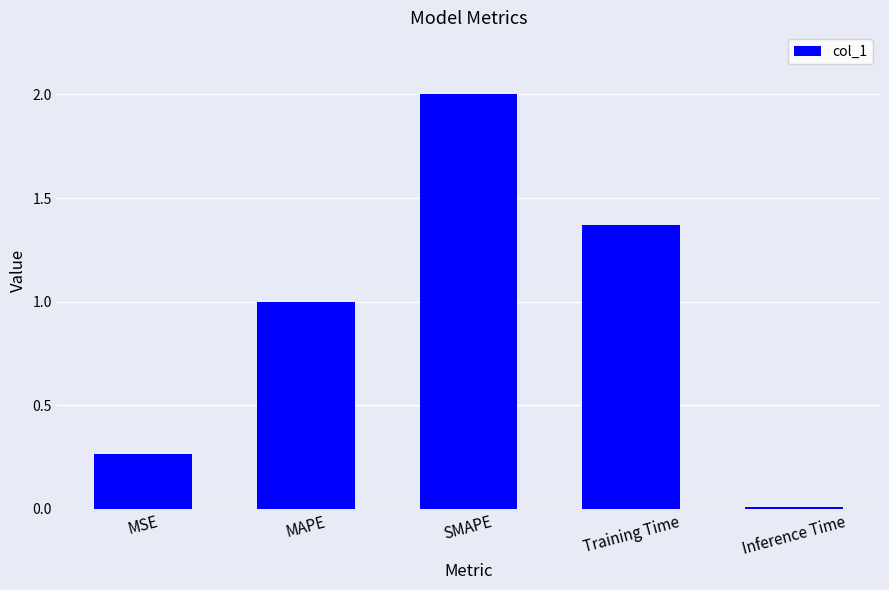

What is the label of the 3rd bar from the right?

SMAPE